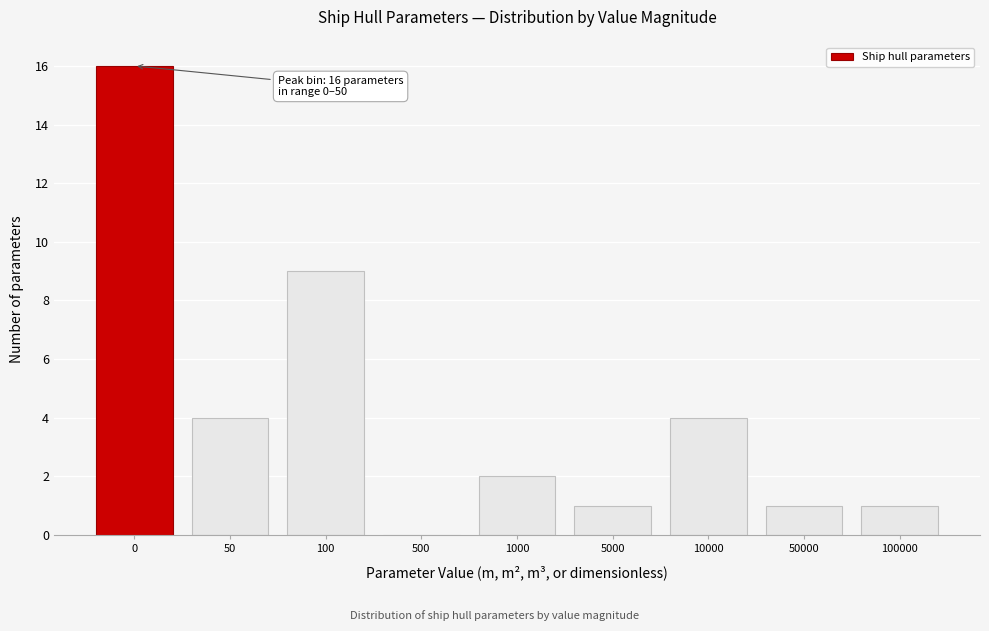

Reading left to right, list all the values displayed in this chart.

0=16	50=4	100=9	500=0	1000=2	5000=1	10000=4	50000=1	100000=1